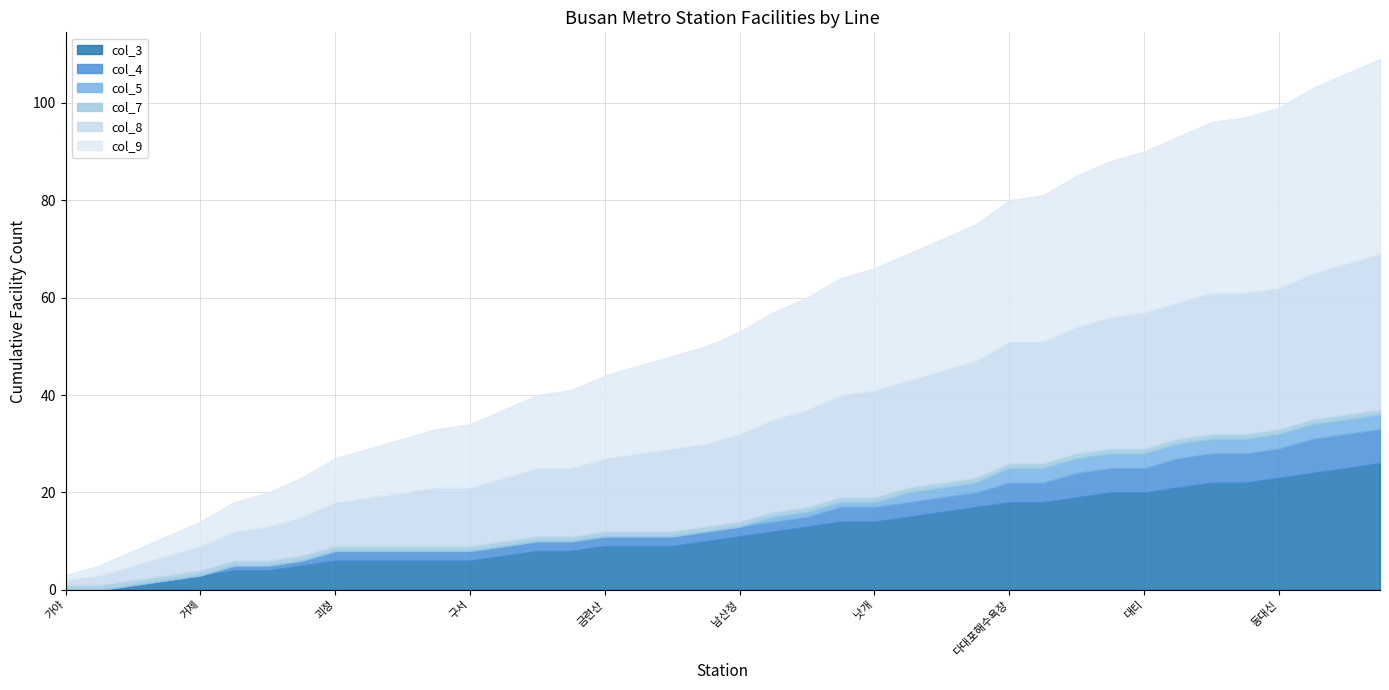

Between 금곡 and 구서, which is larger?

금곡